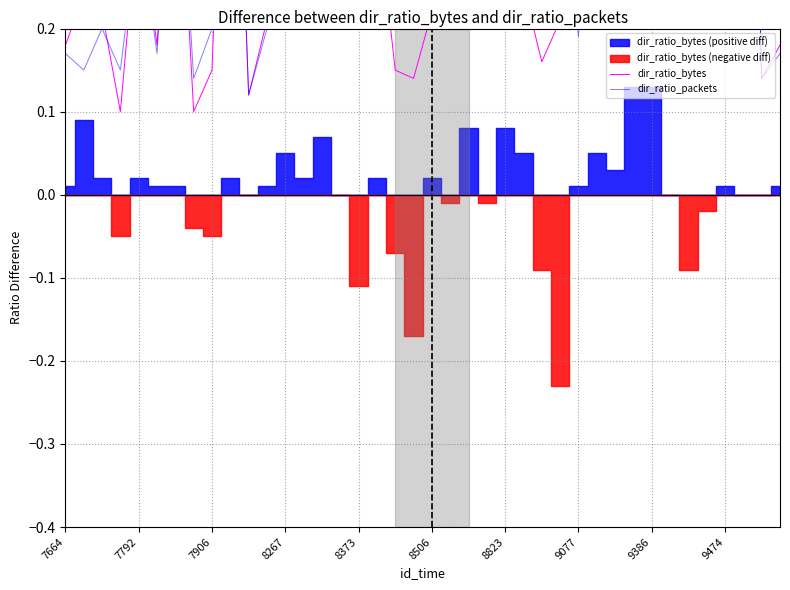

At 34, list the series in order from smallest to largest.

dir_ratio_bytes, dir_ratio_packets